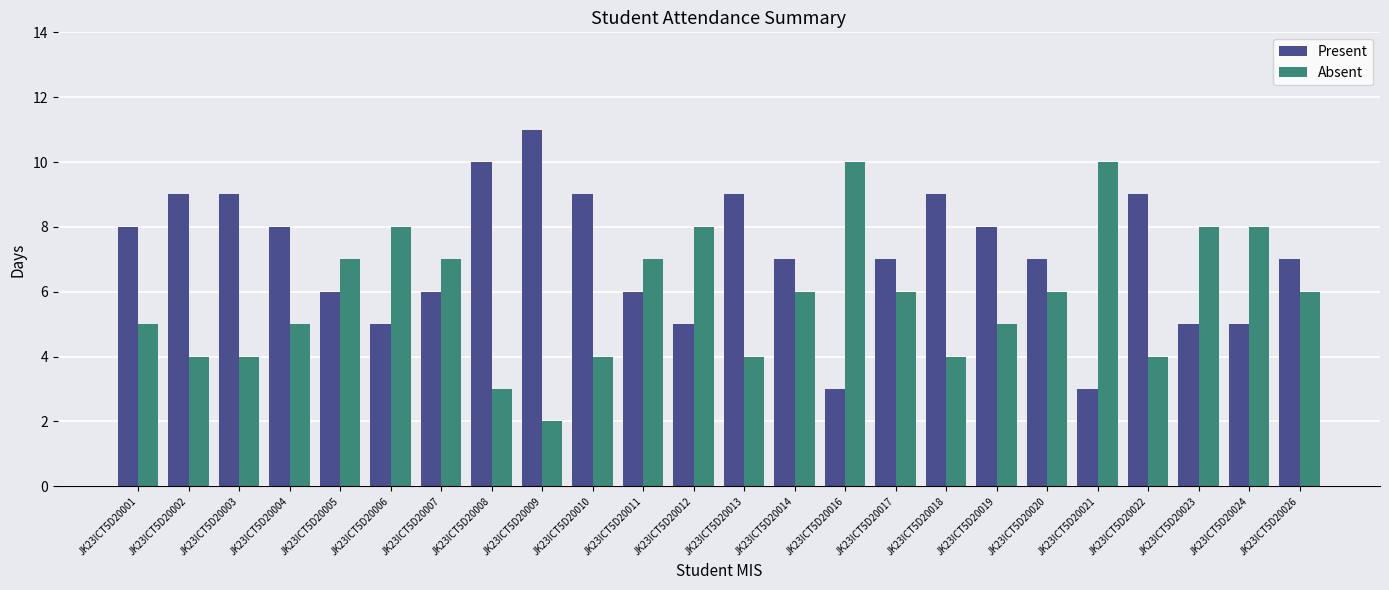

What is the value of the Absent bar at the 12th from the left?

8